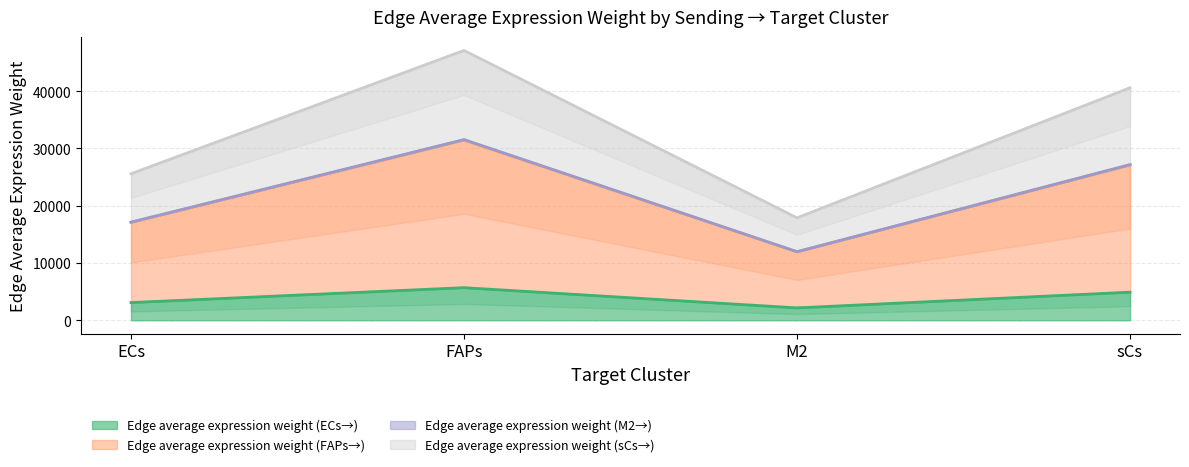

The Edge average expression weight (FAPs→) series shows 17128.6 at ECs. True or false?

True